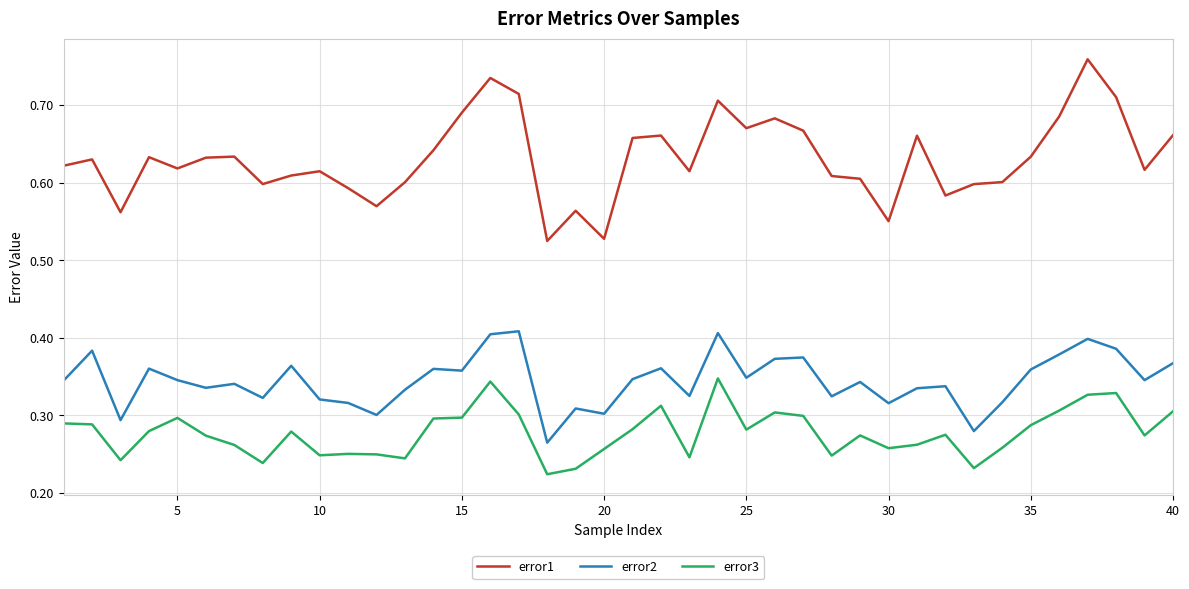

Which series has the largest range (max minus min)?

error1